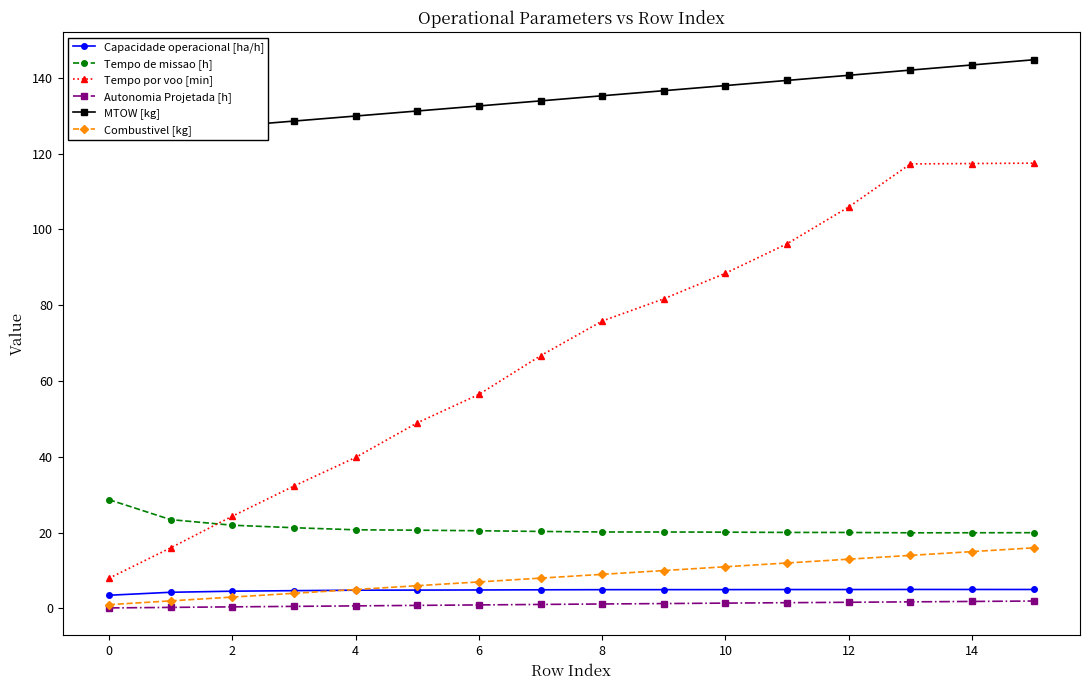

Reading left to right, transcribe all the data shown in this chart.

Capacidade operacional [ha/h]: 3.5	4.3	4.6	4.7	4.8	4.8	4.9	4.9	5.0	5.0	5.0	5.0	5.0	5.0	5.0	5.0
Tempo de missao [h]: 28.7	23.4	22.0	21.3	20.8	20.6	20.5	20.3	20.2	20.2	20.1	20.1	20.1	20.0	20.0	20.0
Tempo por voo [min]: 8.0	16.0	24.3	32.3	39.8	49.0	56.5	66.7	75.8	81.7	88.4	96.2	105.9	117.3	117.4	117.5
Autonomia Projetada [h]: 0.1	0.3	0.4	0.6	0.7	0.8	0.9	1.1	1.2	1.3	1.4	1.5	1.6	1.7	1.9	2.0
MTOW [kg]: 124.6	126.0	127.3	128.6	129.9	131.2	132.6	133.9	135.3	136.6	138.0	139.3	140.7	142.0	143.4	144.8
Combustivel [kg]: 1.0	2.0	3.0	4.0	5.0	6.0	7.0	8.0	9.0	10.0	11.0	12.0	13.0	14.0	15.0	16.0